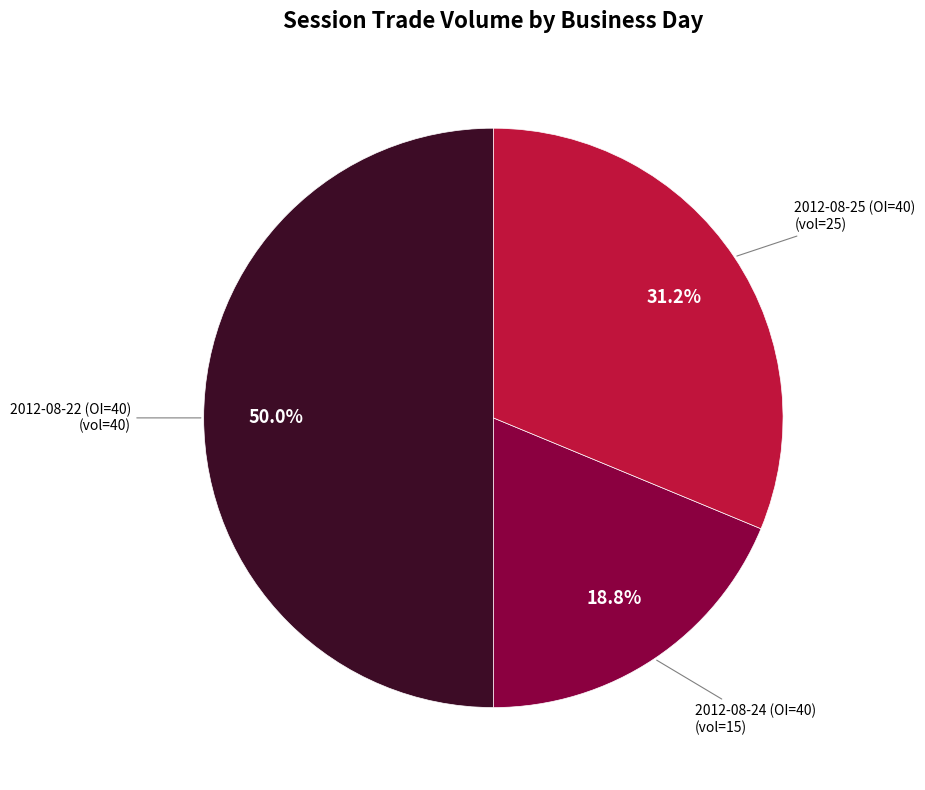

To the nearest percent, what is the average slice percentage?

33%